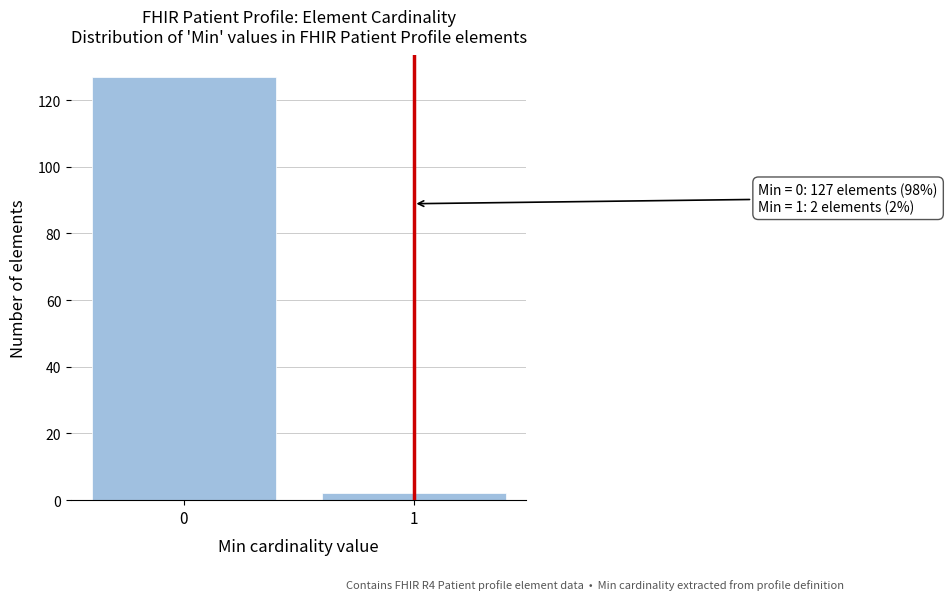

Reading left to right, extract all data points from this chart.

127	2